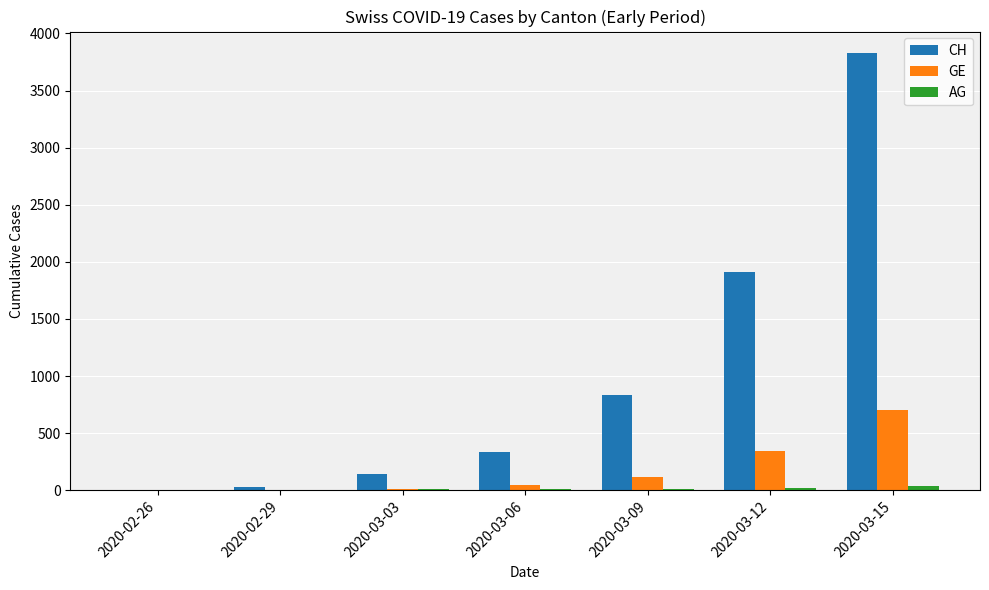

How many distinct data groups are displayed?

3